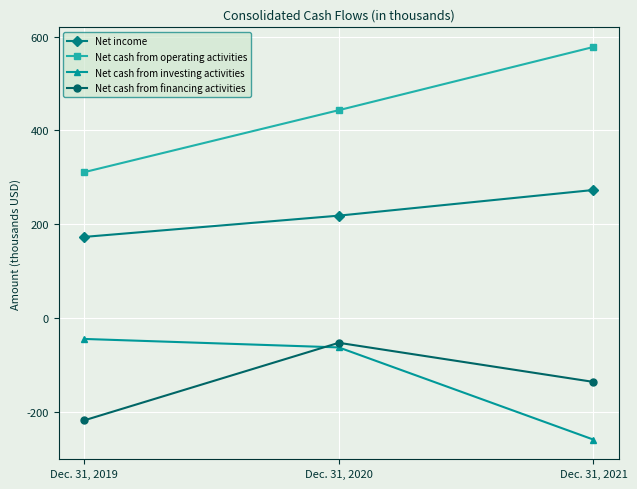

How many lines are shown in the chart?

4